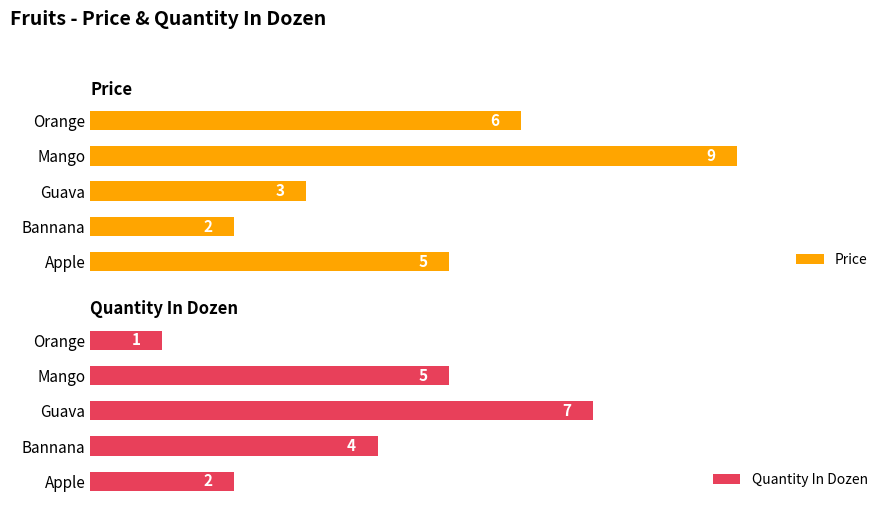

What are all the series names shown in the legend?

Price, Quantity In Dozen